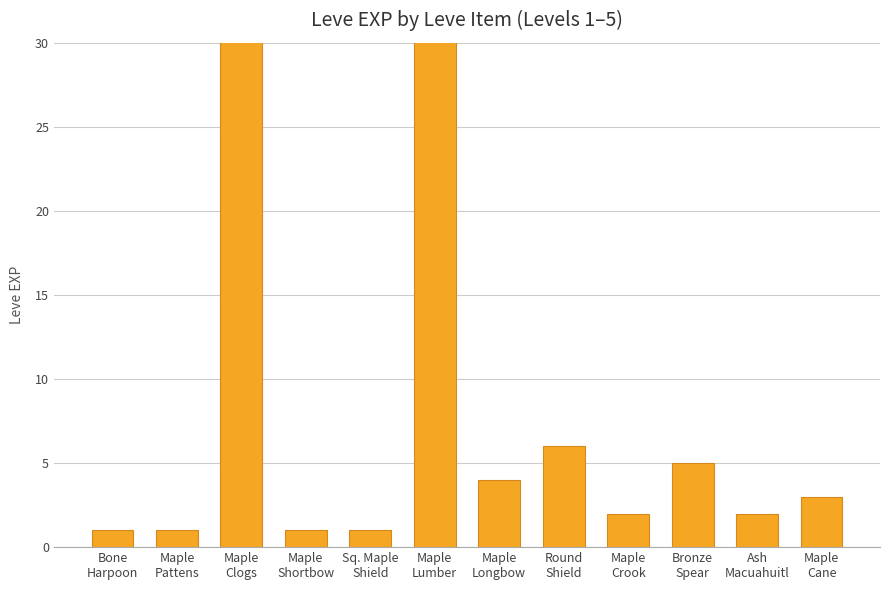

Rank the categories by value from highest to lowest.

Maple
Clogs, Maple
Lumber, Round
Shield, Bronze
Spear, Maple
Longbow, Maple
Cane, Maple
Crook, Ash
Macuahuitl, Bone
Harpoon, Maple
Pattens, Maple
Shortbow, Sq. Maple
Shield